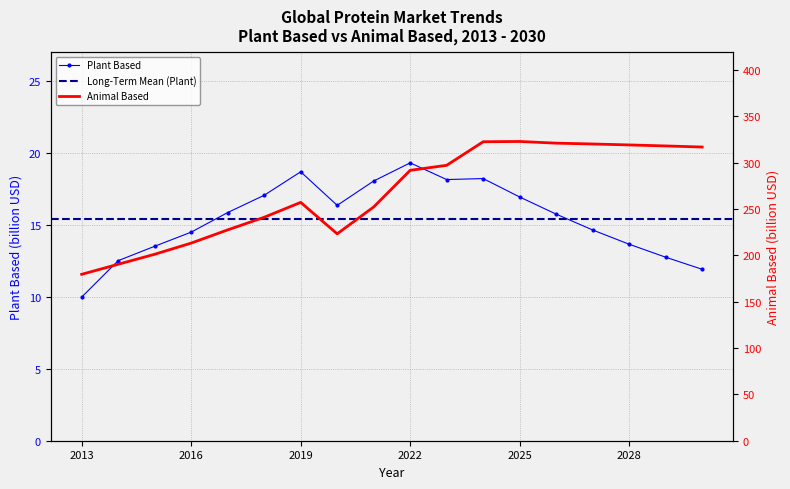

True or false: Plant Based and Animal Based cross at least once.

False